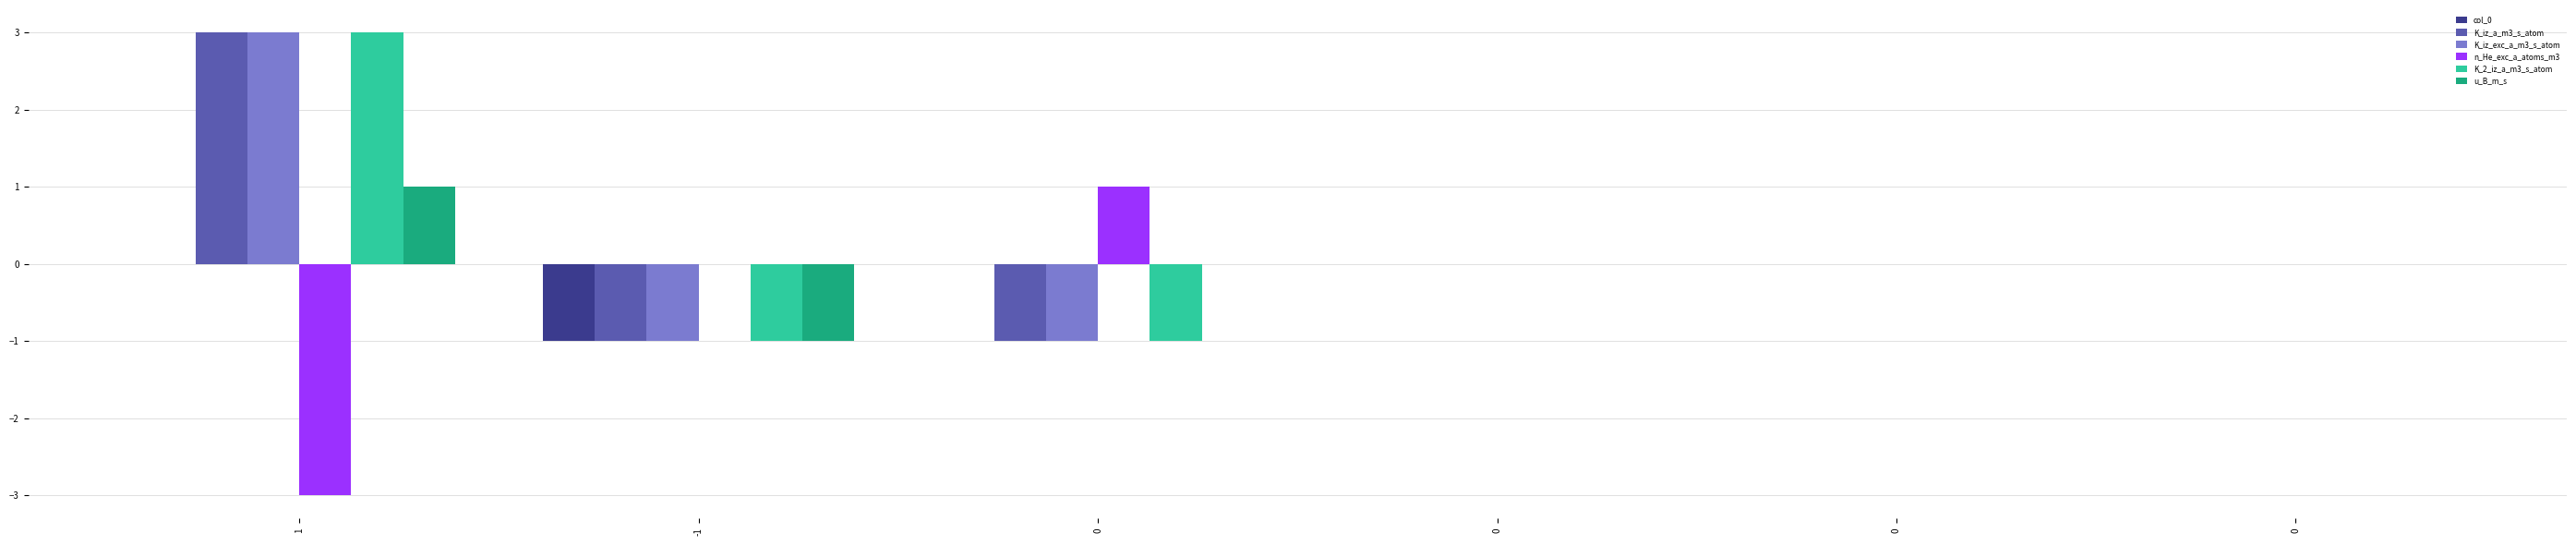

Are the bars grouped side by side (vs. stacked)?

Yes